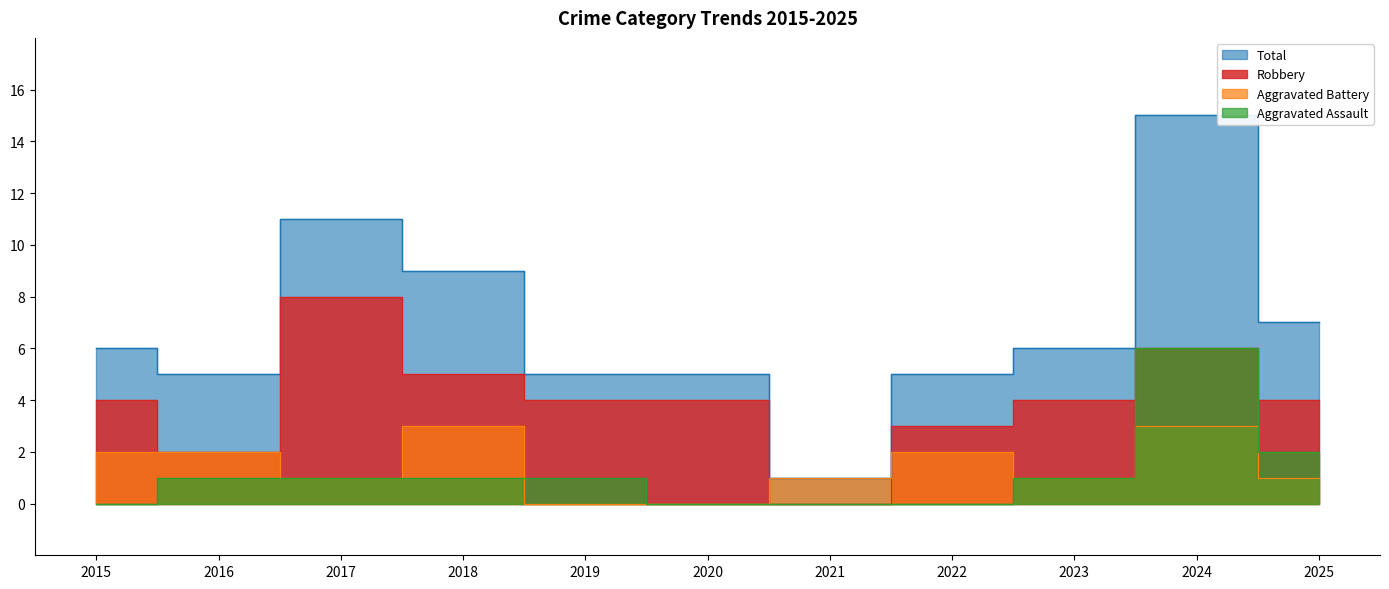

Between 2020 and 2023, which series saw the biggest shift?

Aggravated Assault